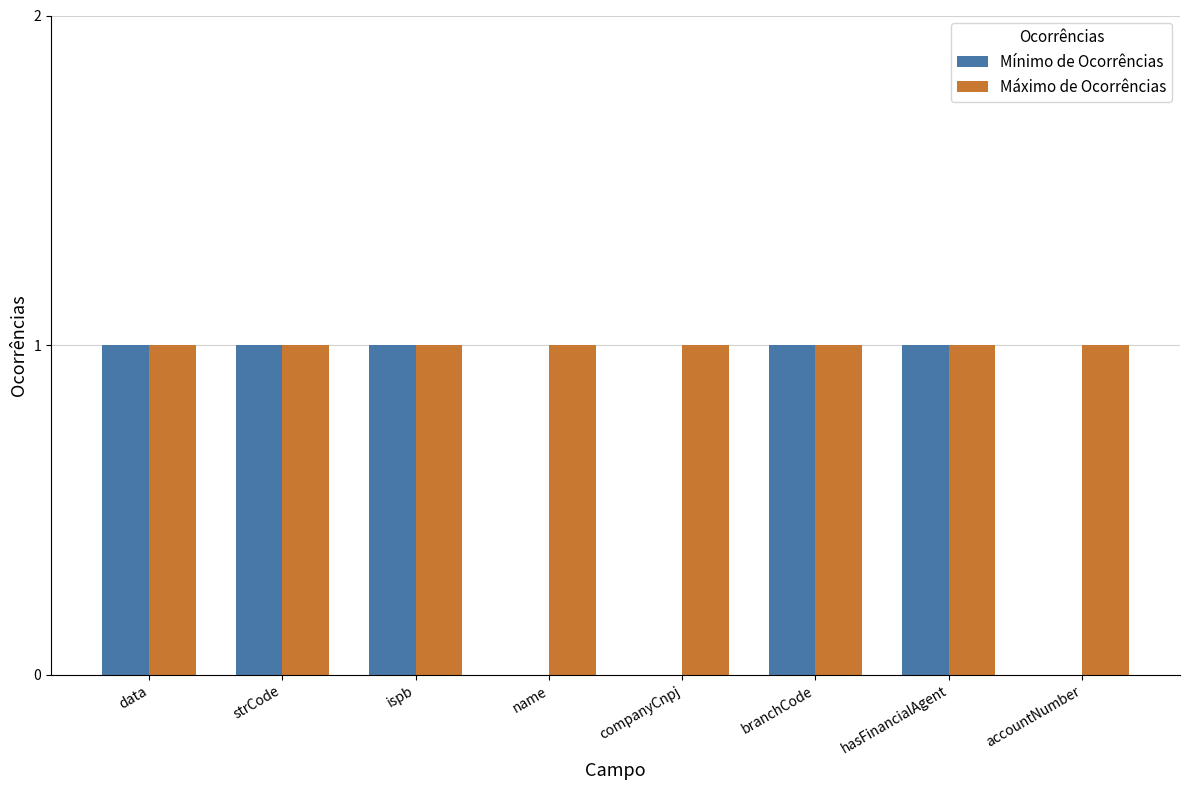

Between strCode and accountNumber, which series saw the biggest shift?

Mínimo de Ocorrências